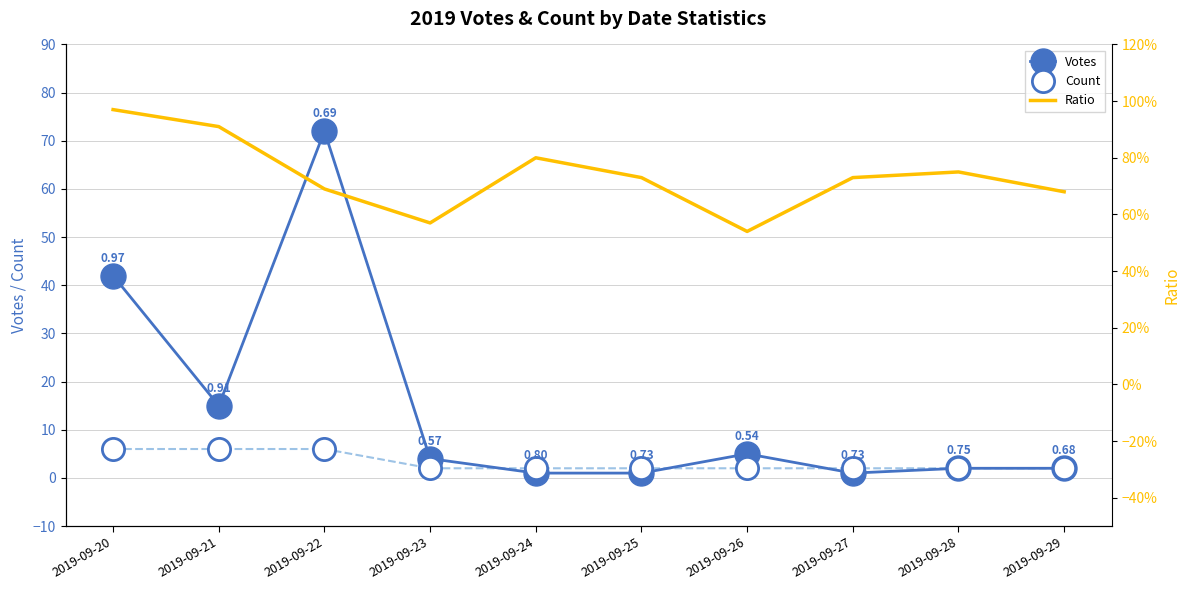

Which category has the highest value in the Ratio series?

2019-09-20